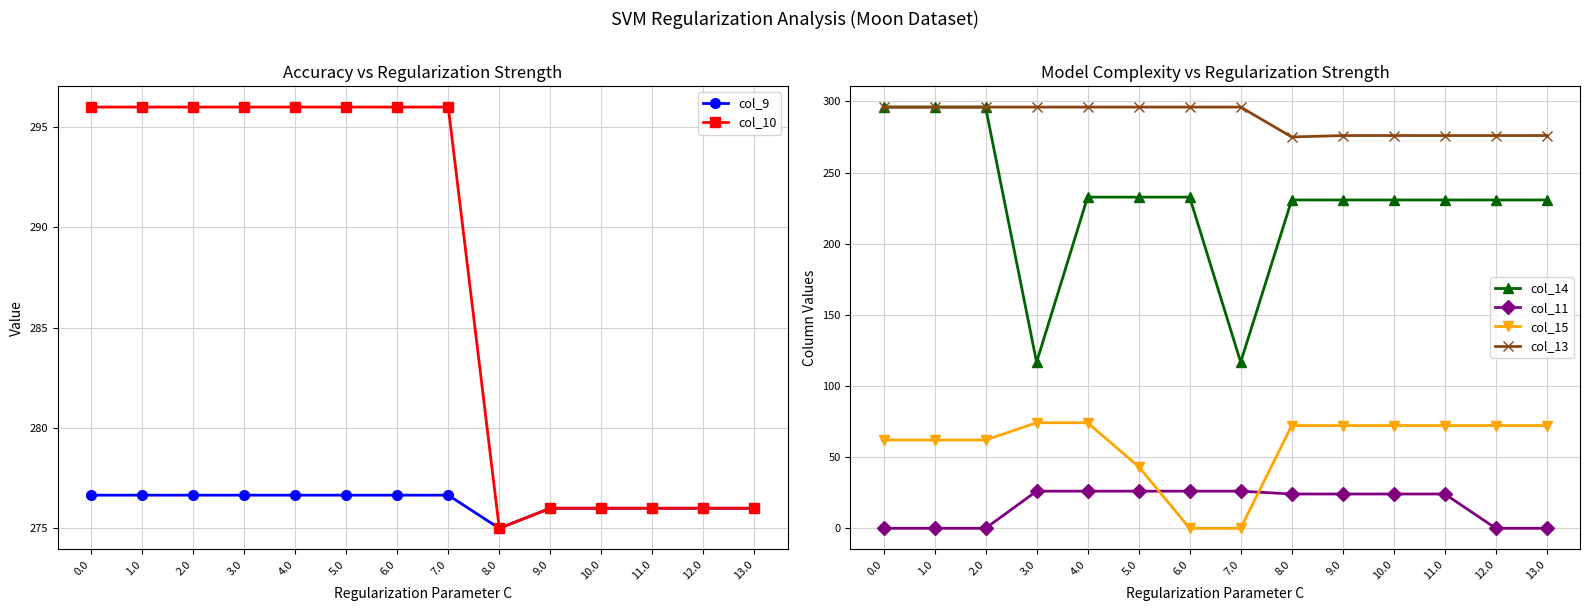

What is the value of the col_9 point at the 5th from the left?

276.7